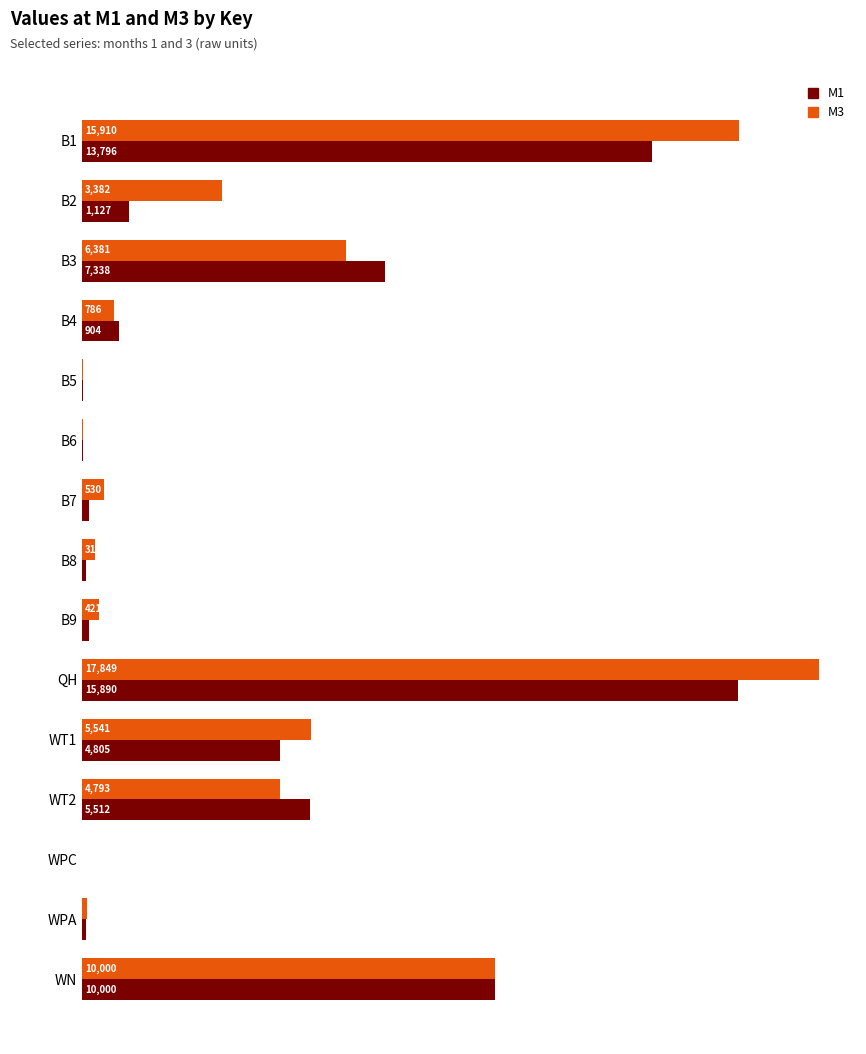

What are all the series names shown in the legend?

M1, M3